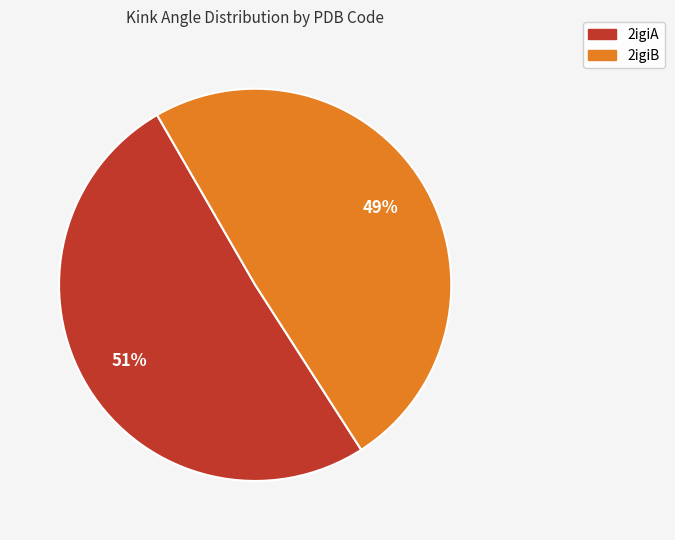

Which slice is the smallest?

2igiB